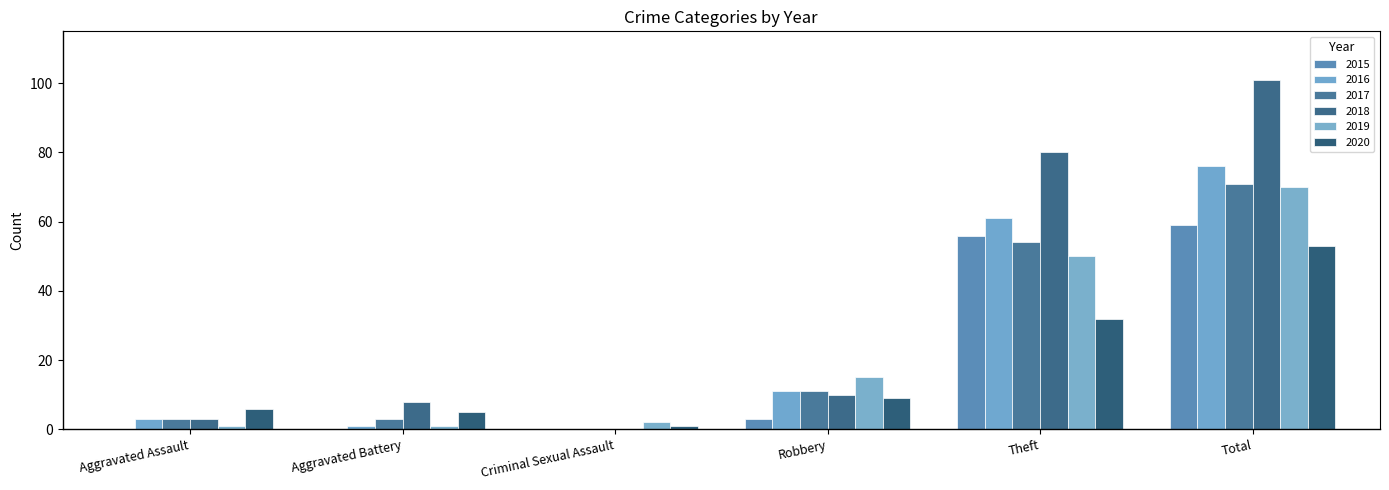

Which category has the lowest value in the 2019 series?

Aggravated Assault